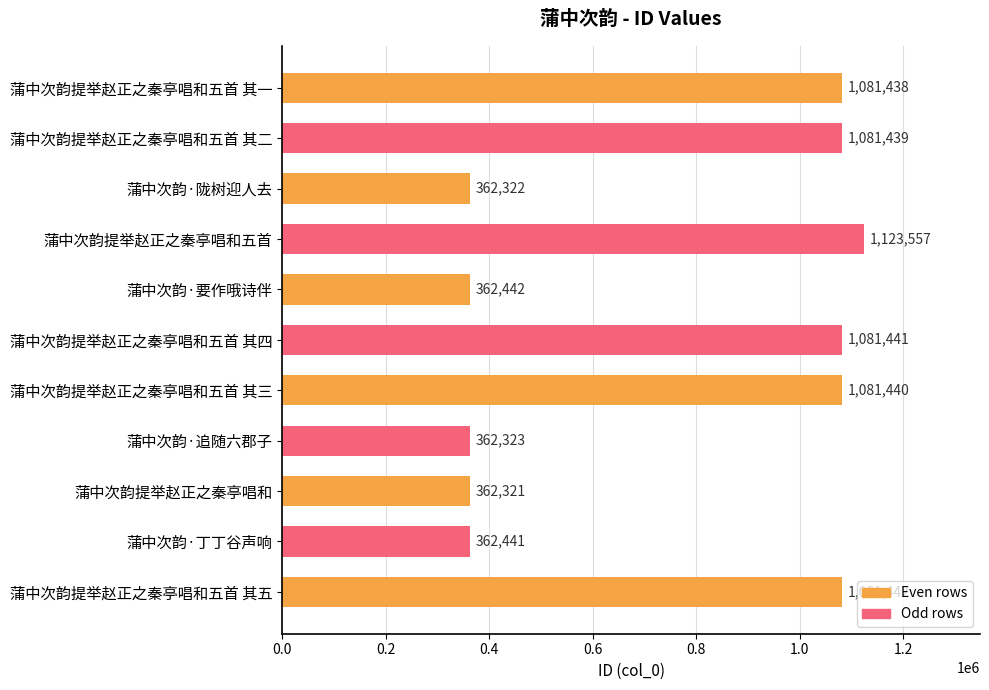

Reading top to bottom, extract all data points from this chart.

1081438	1081439	362322	1123557	362442	1081441	1081440	362323	362321	362441	1081442